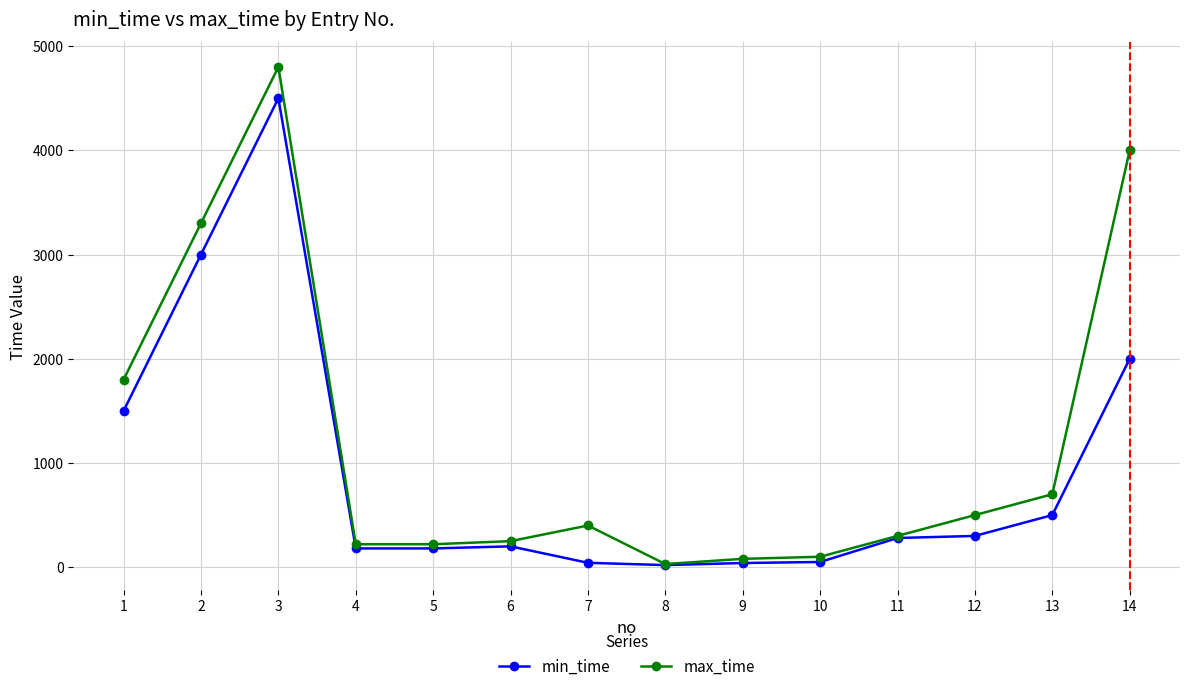

What are all the series names shown in the legend?

min_time, max_time